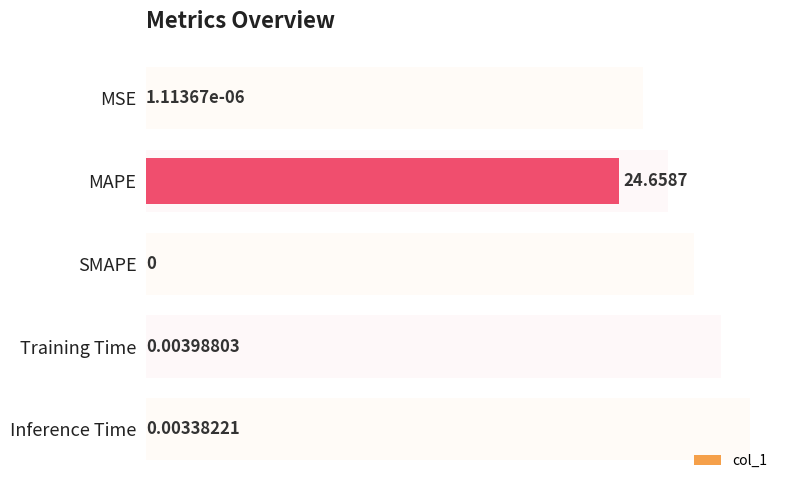

Is it true that the value at Inference Time is 0.0?

False